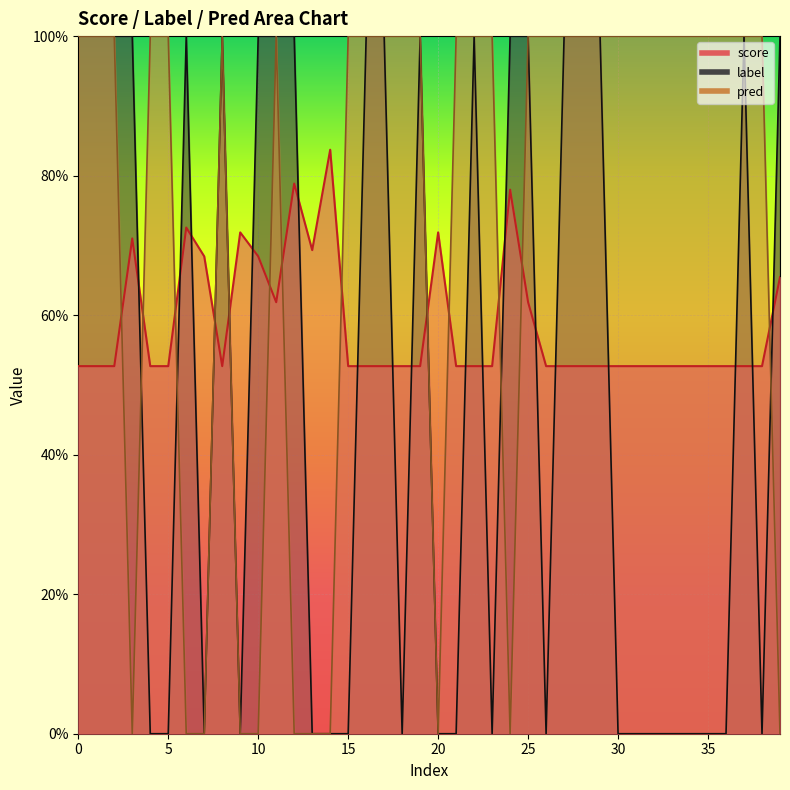

Reading left to right, extract all data points from this chart.

score: 0=0.5	1=0.5	2=0.5	3=0.7	4=0.5	5=0.5	6=0.7	7=0.7	8=0.5	9=0.7	10=0.7	11=0.6	12=0.8	13=0.7	14=0.8	15=0.5	16=0.5	17=0.5	18=0.5	19=0.5	20=0.7	21=0.5	22=0.5	23=0.5	24=0.8	25=0.6	26=0.5	27=0.5	28=0.5	29=0.5	30=0.5	31=0.5	32=0.5	33=0.5	34=0.5	35=0.5	36=0.5	37=0.5	38=0.5	39=0.7
label: 0=1.0	1=1.0	2=1.0	3=1.0	4=0.0	5=0.0	6=1.0	7=0.0	8=1.0	9=0.0	10=1.0	11=1.0	12=1.0	13=0.0	14=0.0	15=0.0	16=1.0	17=1.0	18=0.0	19=1.0	20=0.0	21=0.0	22=1.0	23=0.0	24=1.0	25=1.0	26=0.0	27=1.0	28=1.0	29=1.0	30=0.0	31=0.0	32=0.0	33=0.0	34=0.0	35=0.0	36=0.0	37=1.0	38=0.0	39=1.0
pred: 0=1.0	1=1.0	2=1.0	3=0.0	4=1.0	5=1.0	6=0.0	7=0.0	8=1.0	9=0.0	10=0.0	11=1.0	12=0.0	13=0.0	14=0.0	15=1.0	16=1.0	17=1.0	18=1.0	19=1.0	20=0.0	21=1.0	22=1.0	23=1.0	24=0.0	25=1.0	26=1.0	27=1.0	28=1.0	29=1.0	30=1.0	31=1.0	32=1.0	33=1.0	34=1.0	35=1.0	36=1.0	37=1.0	38=1.0	39=0.0